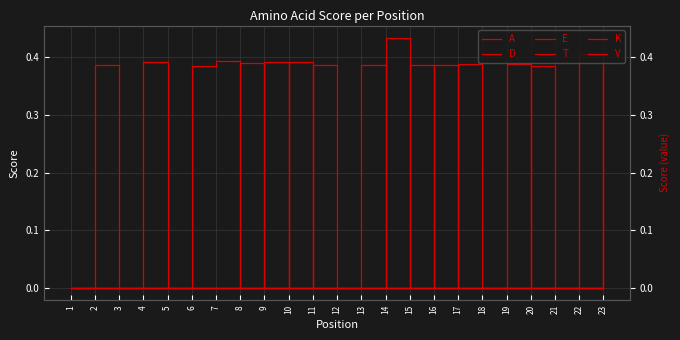

Which series has the largest total across all categories?

T